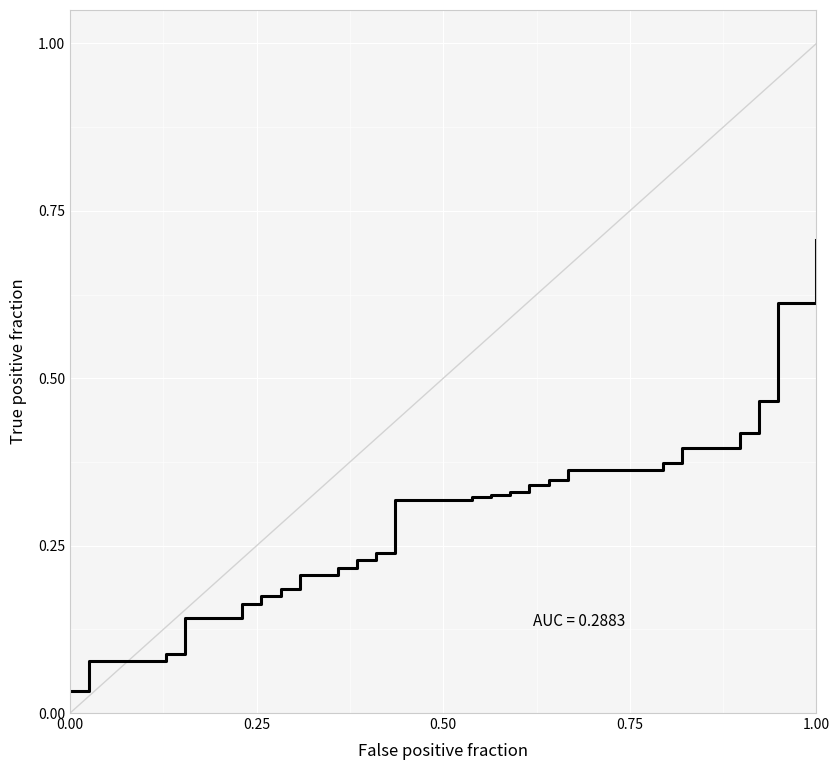

What is the greatest value displayed?

0.7